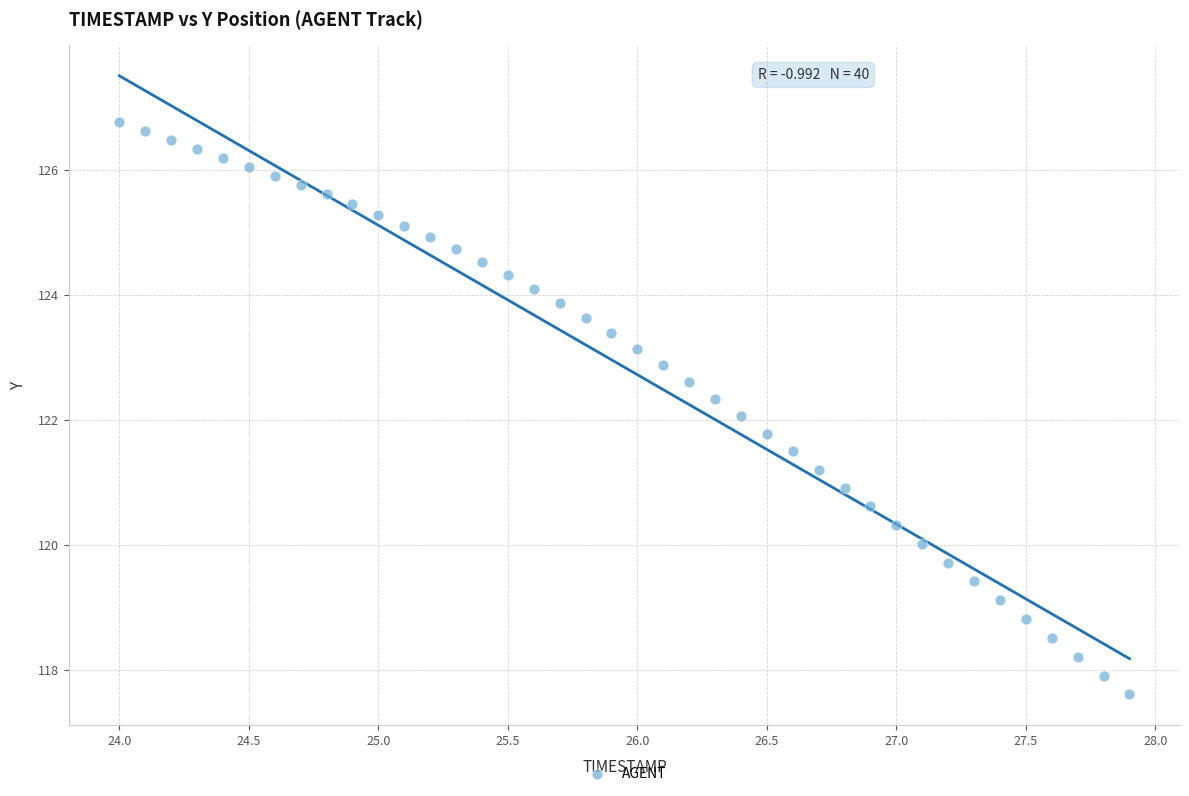

What is the range of Y values (max minus min)?

9.2